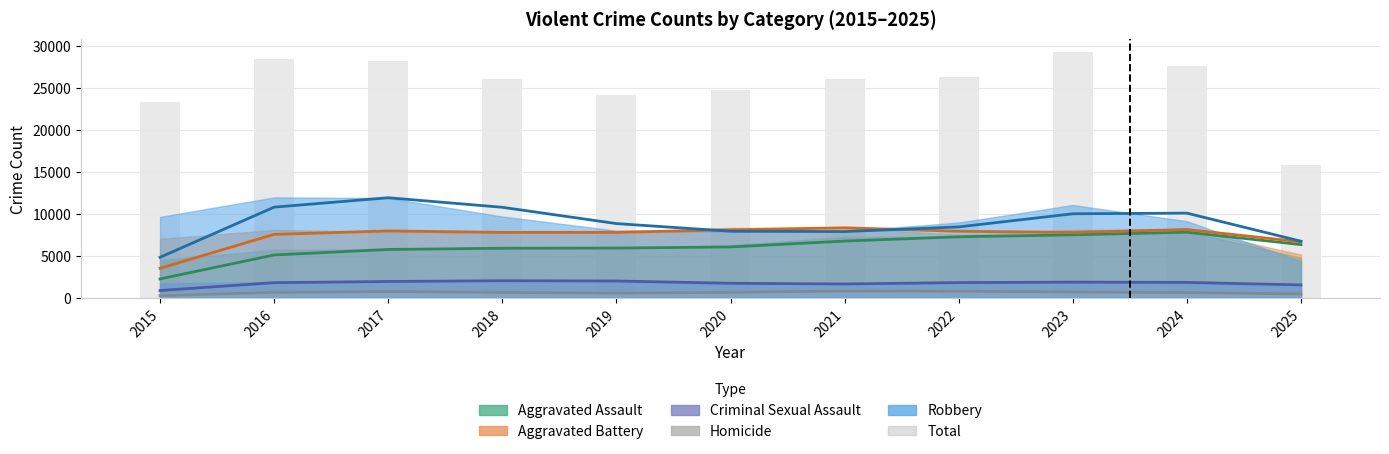

Which has a higher value, 2022 or 2016?

2016